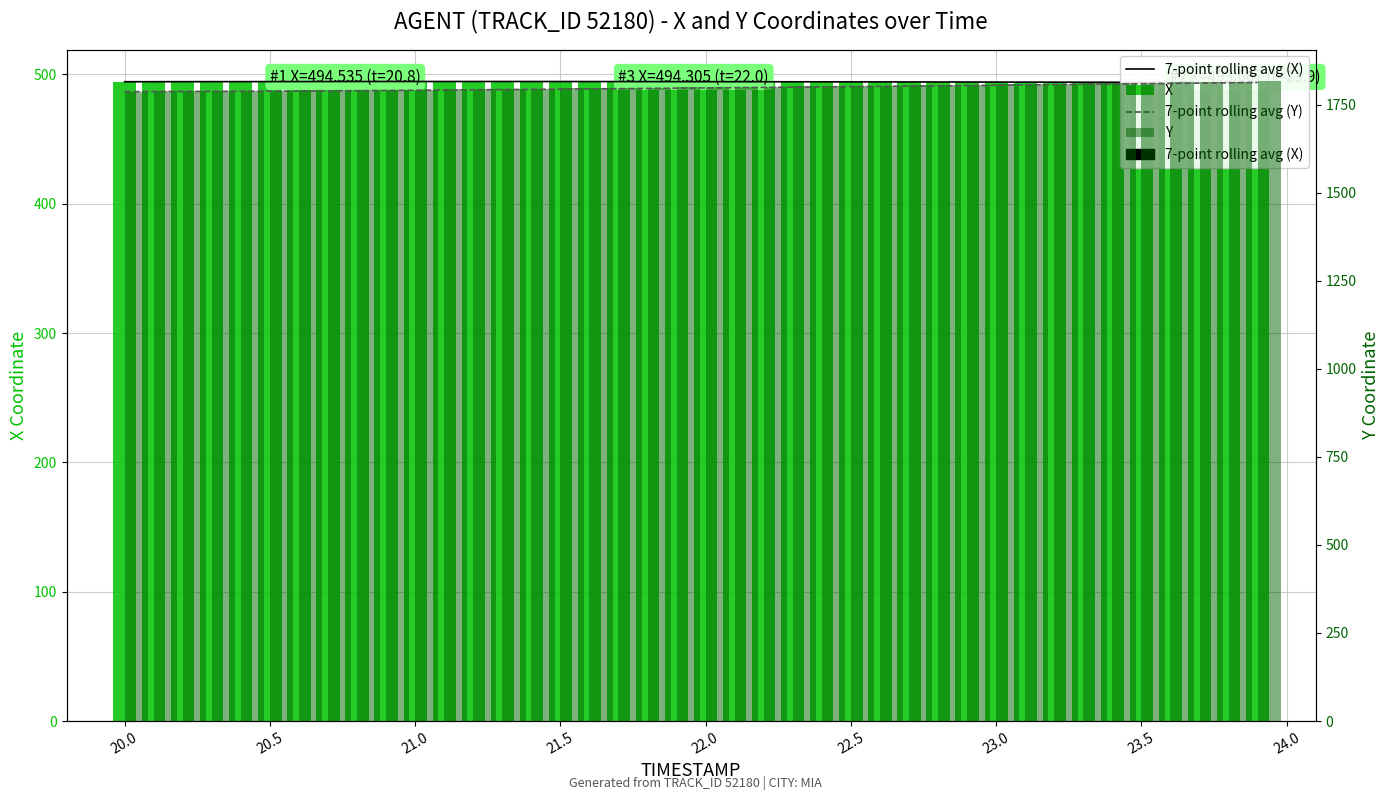

Between 20.5 and 24.5, which series saw the biggest shift?

Y